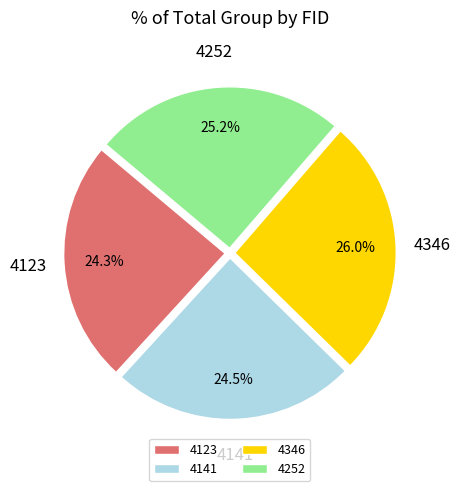

Is there a majority slice in this chart?

No